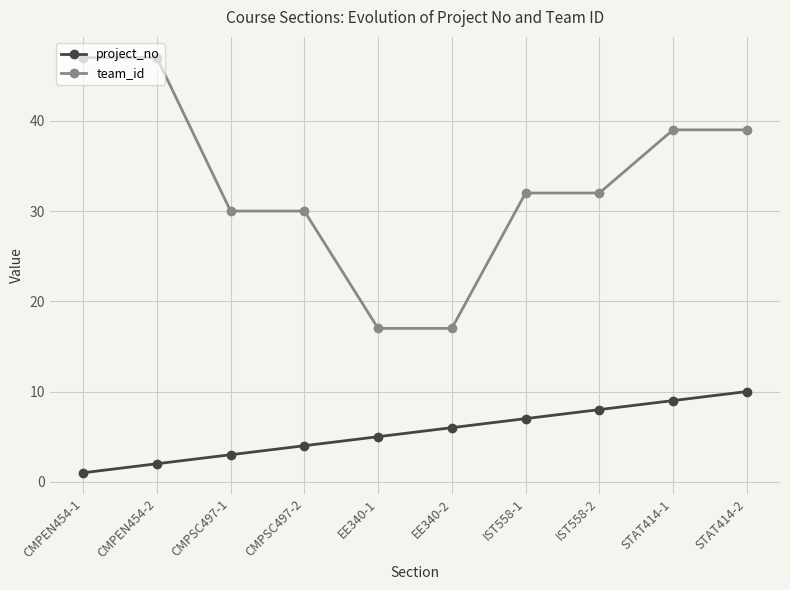

True or false: team_id and project_no cross at least once.

False